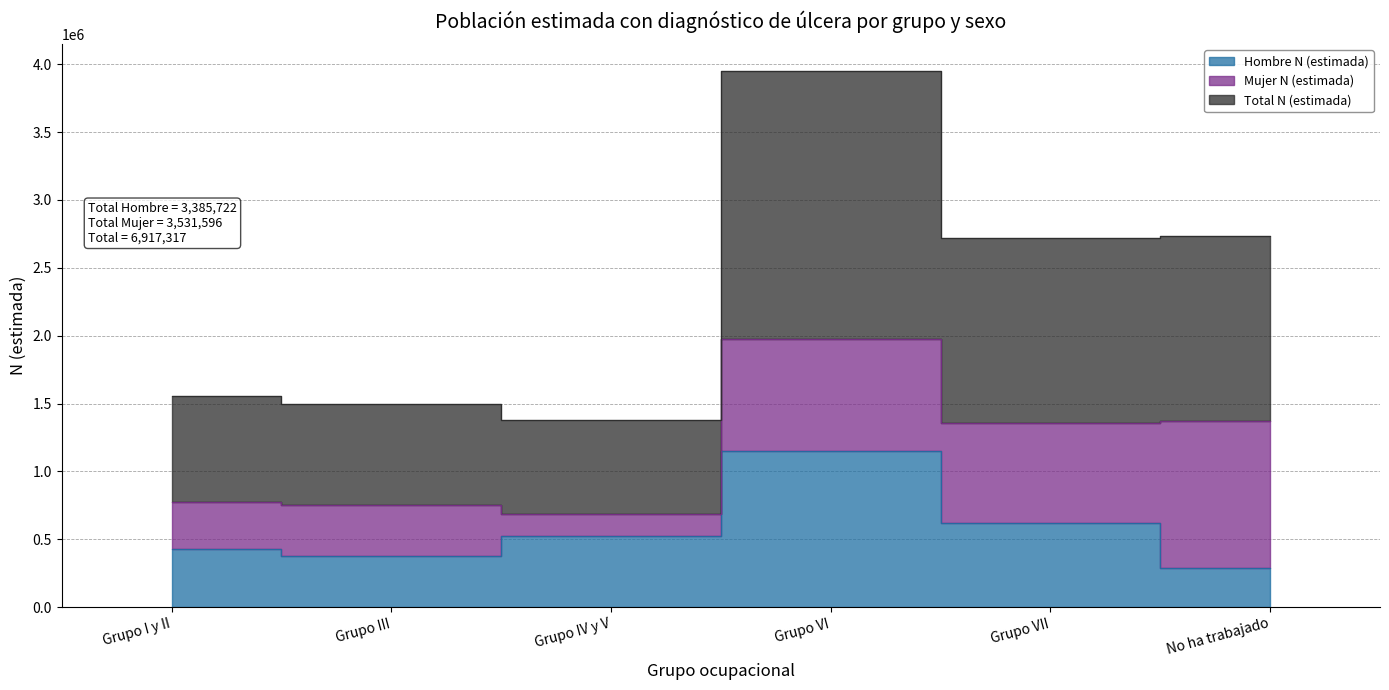

The Total N (estimada) series shows 1003417 at No ha trabajado. True or false?

False